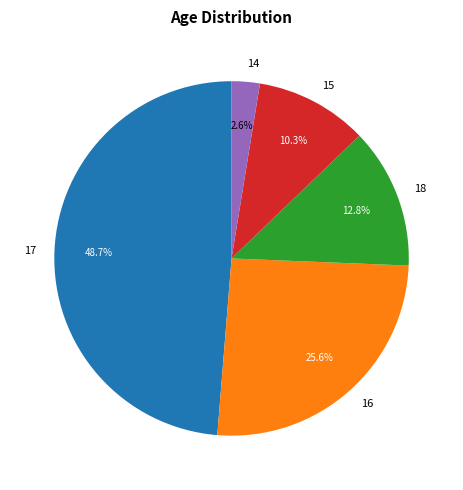

Which category has the smallest portion of the pie?

14